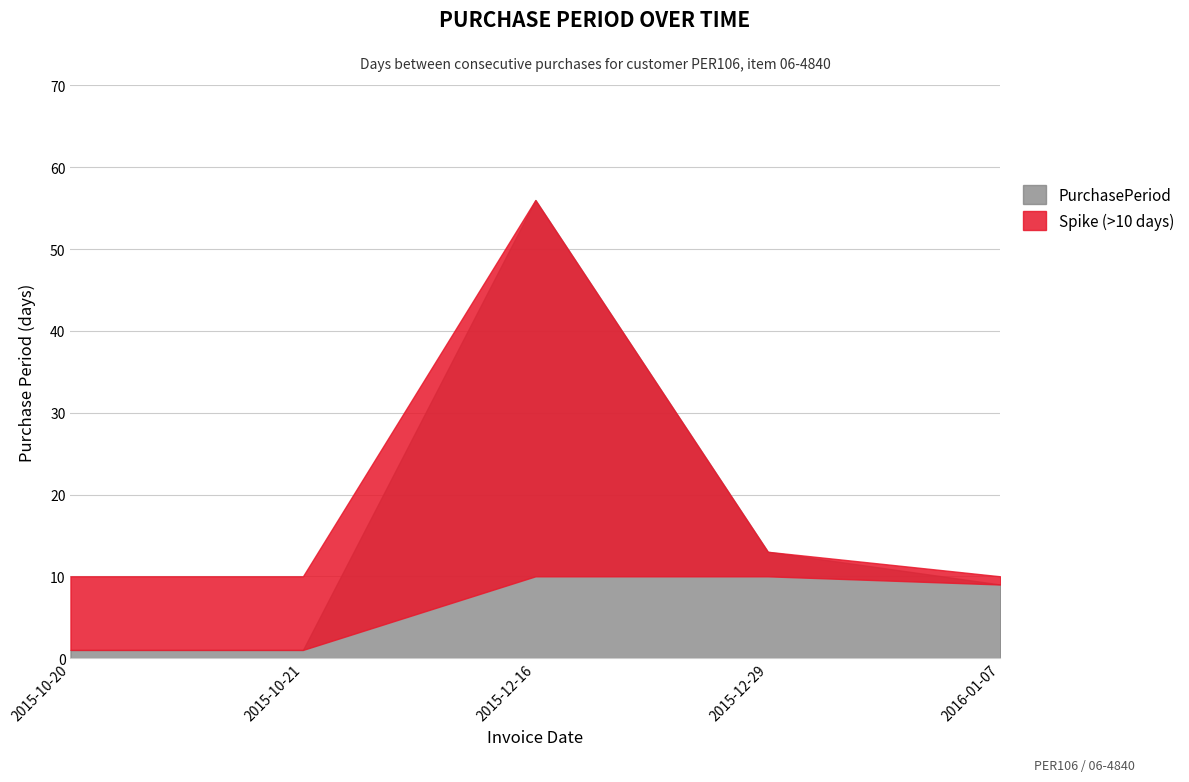

List the labels in order of value, smallest first.

2015-10-20, 2015-10-21, 2016-01-07, 2015-12-29, 2015-12-16